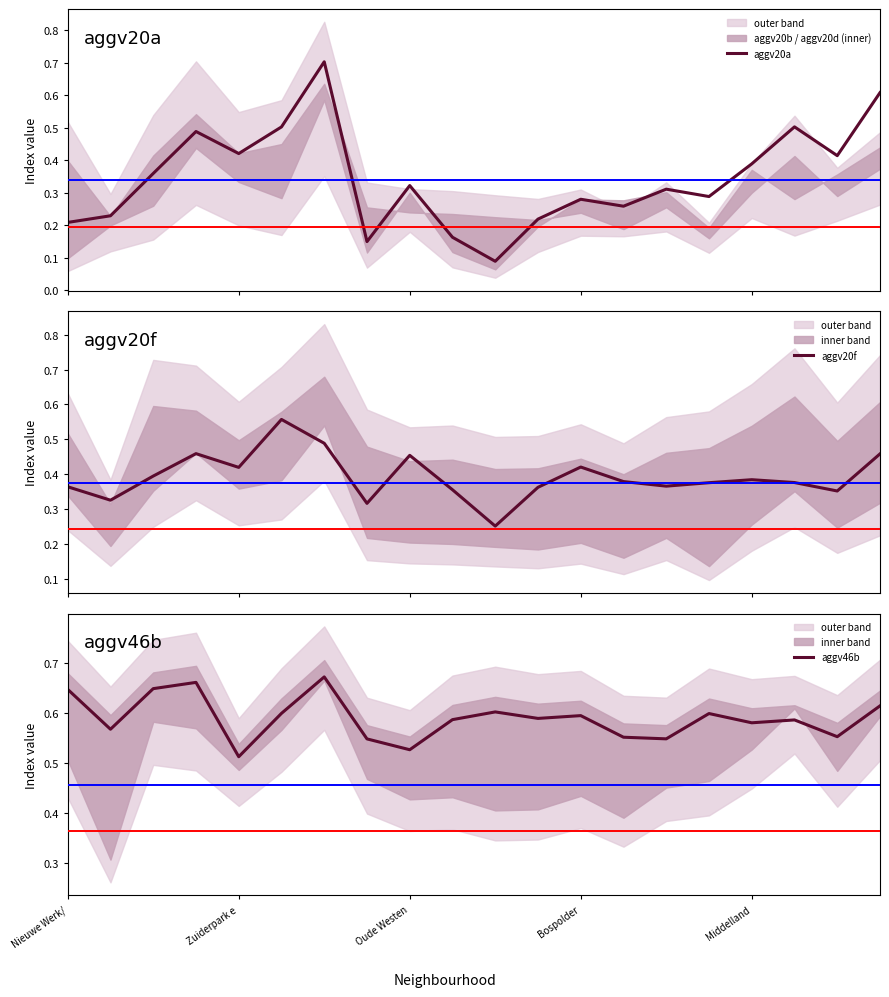

Which series has the widest spread of values?

aggv20a